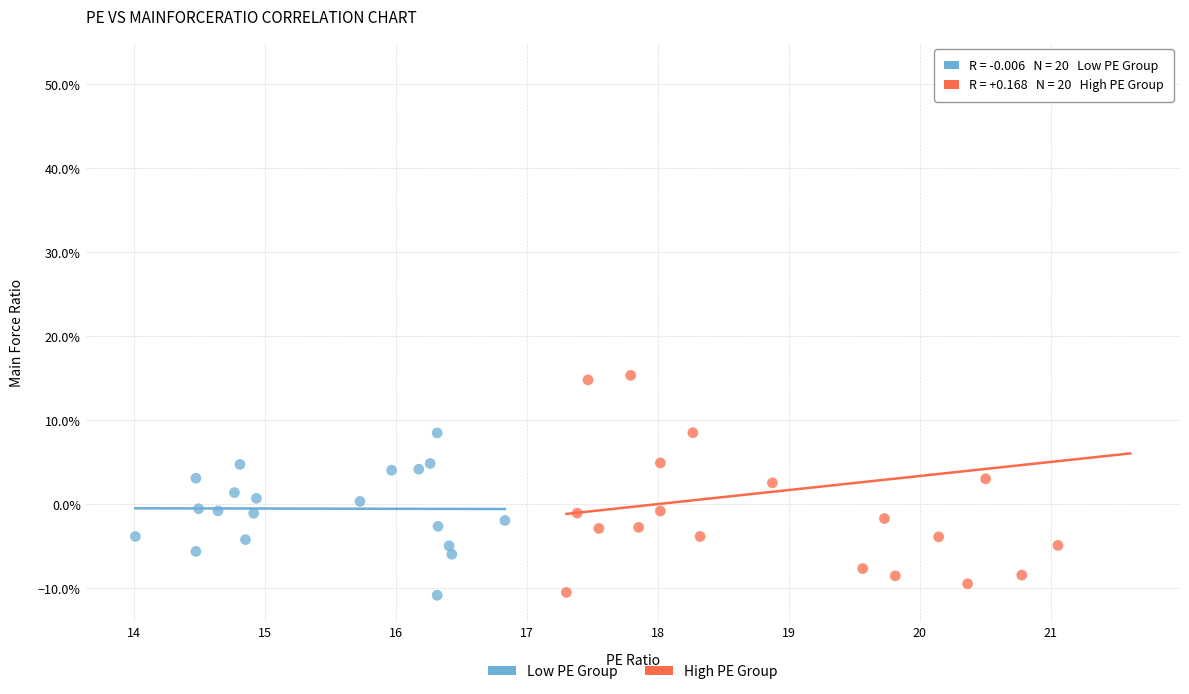

What are all the series names shown in the legend?

Low PE Group, High PE Group